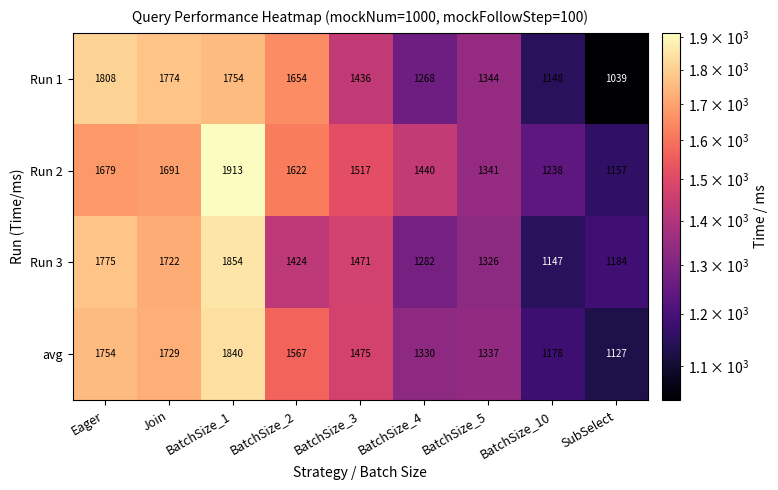

The value of Run 1 at BatchSize_3 is 419. True or false?

False